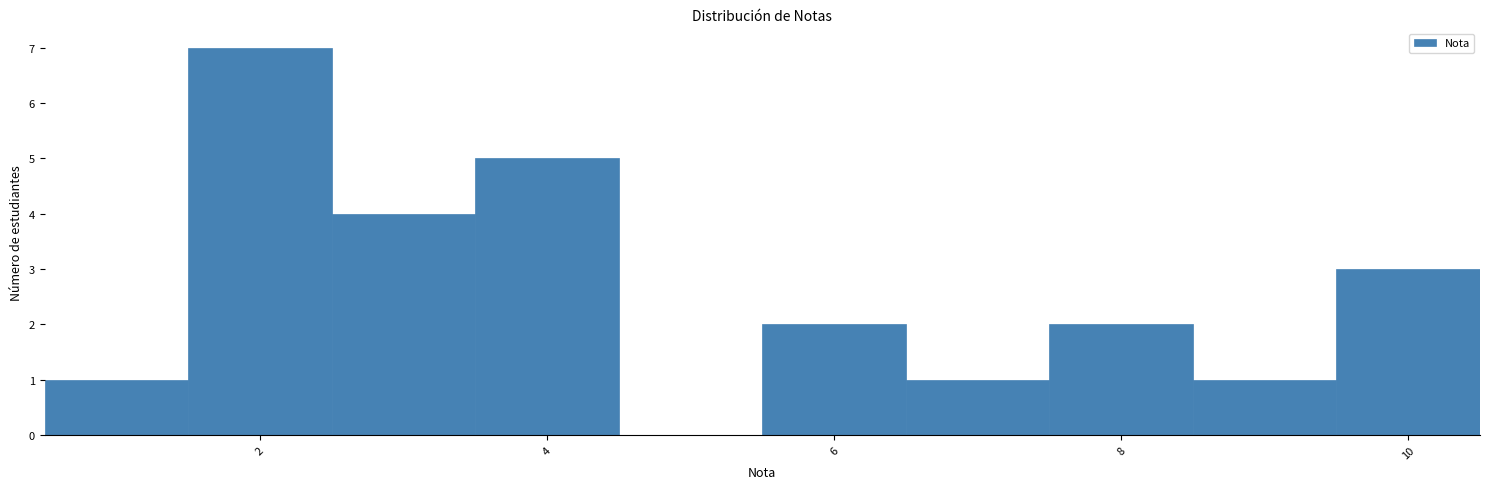

Reading left to right, transcribe this chart: for each bar, give the range it covers on the x-axis and its height. Neither the bar edges nor the heights are printed on the chart, so give them approximately, as read against the axes.

0.5 to 1.5: 1
1.5 to 2.5: 7
2.5 to 3.5: 4
3.5 to 4.5: 5
4.5 to 5.5: 0
5.5 to 6.5: 2
6.5 to 7.5: 1
7.5 to 8.5: 2
8.5 to 9.5: 1
9.5 to 10.5: 3